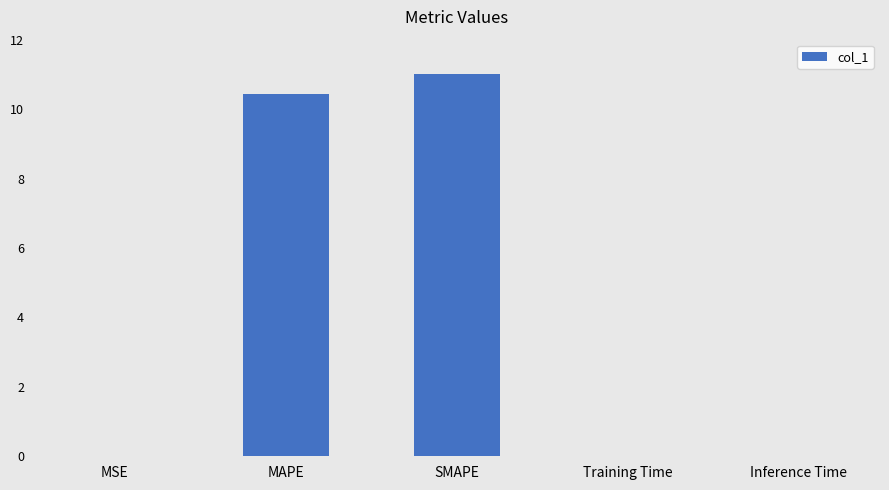

What is the sum of all values?

21.5